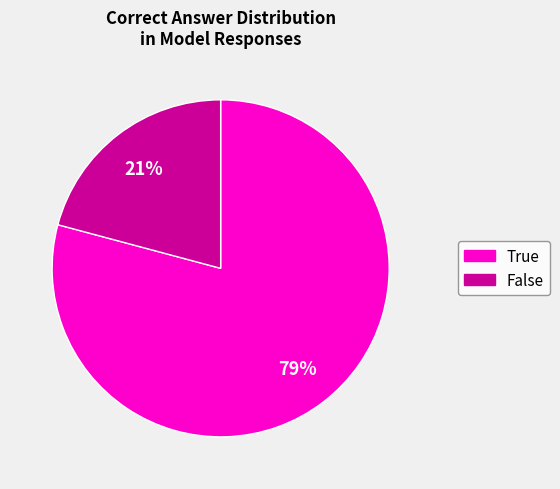

How many segments does this pie chart have?

2